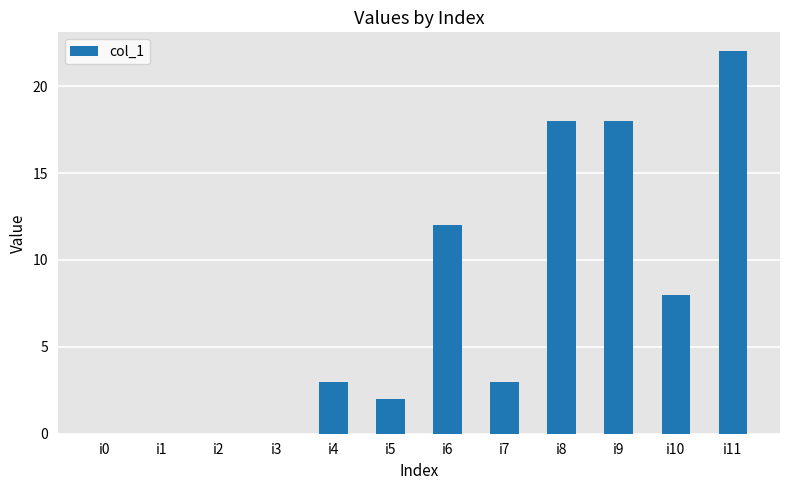

Where is the data nearest to the value 11?

i6